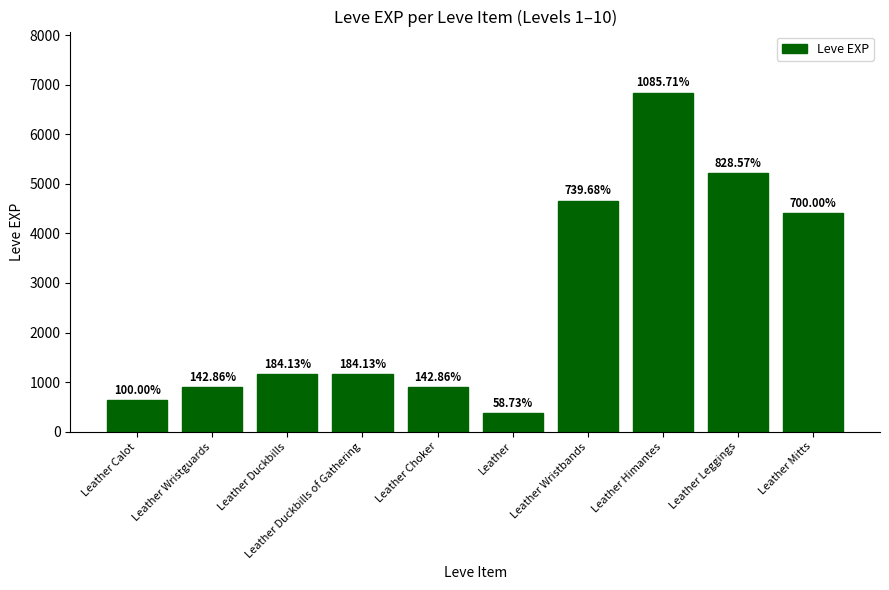

Does the chart contain any negative values?

No